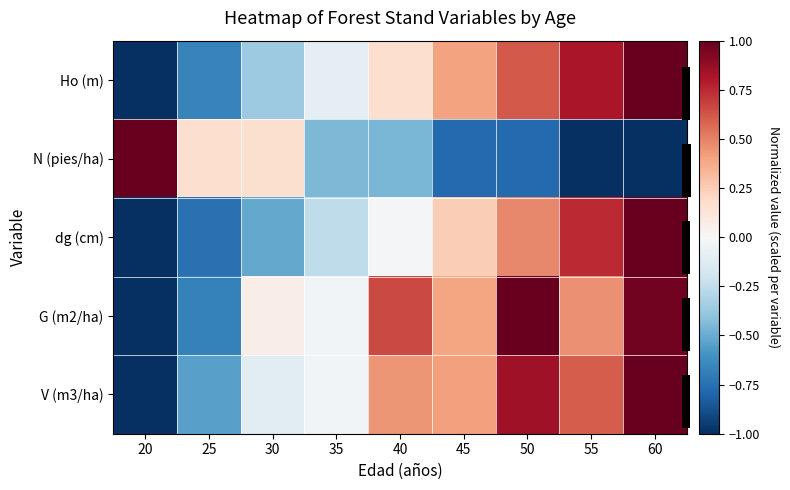

Which series has the largest range (max minus min)?

Ho (m)